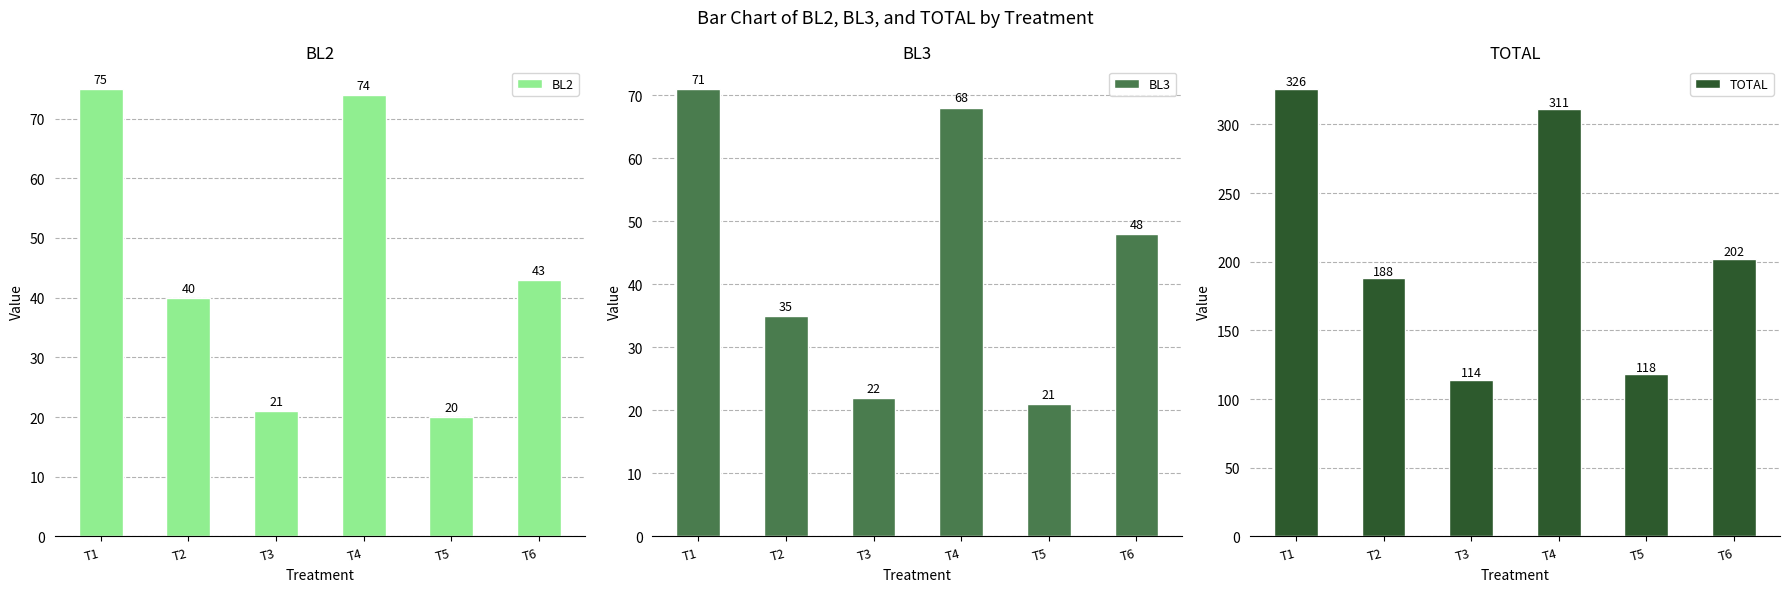

What is the highest value of the BL3 series?

71